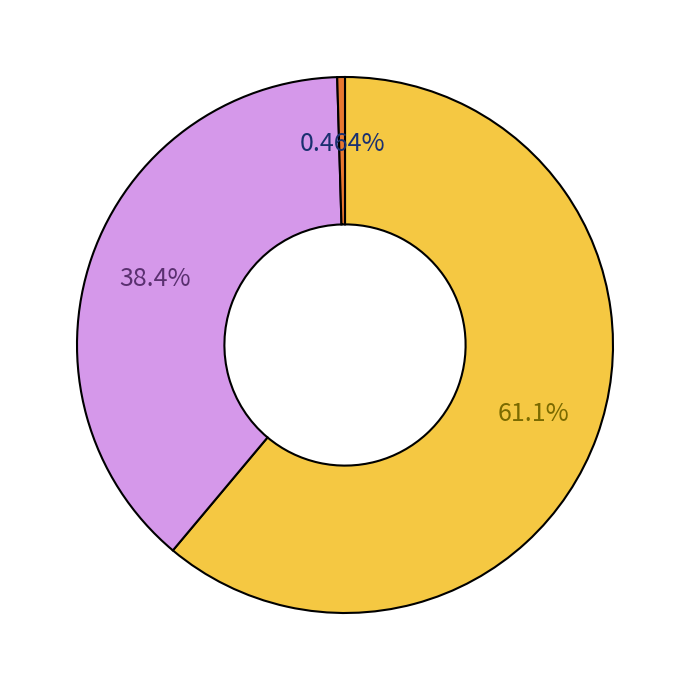

Does any single category account for the majority?

Yes